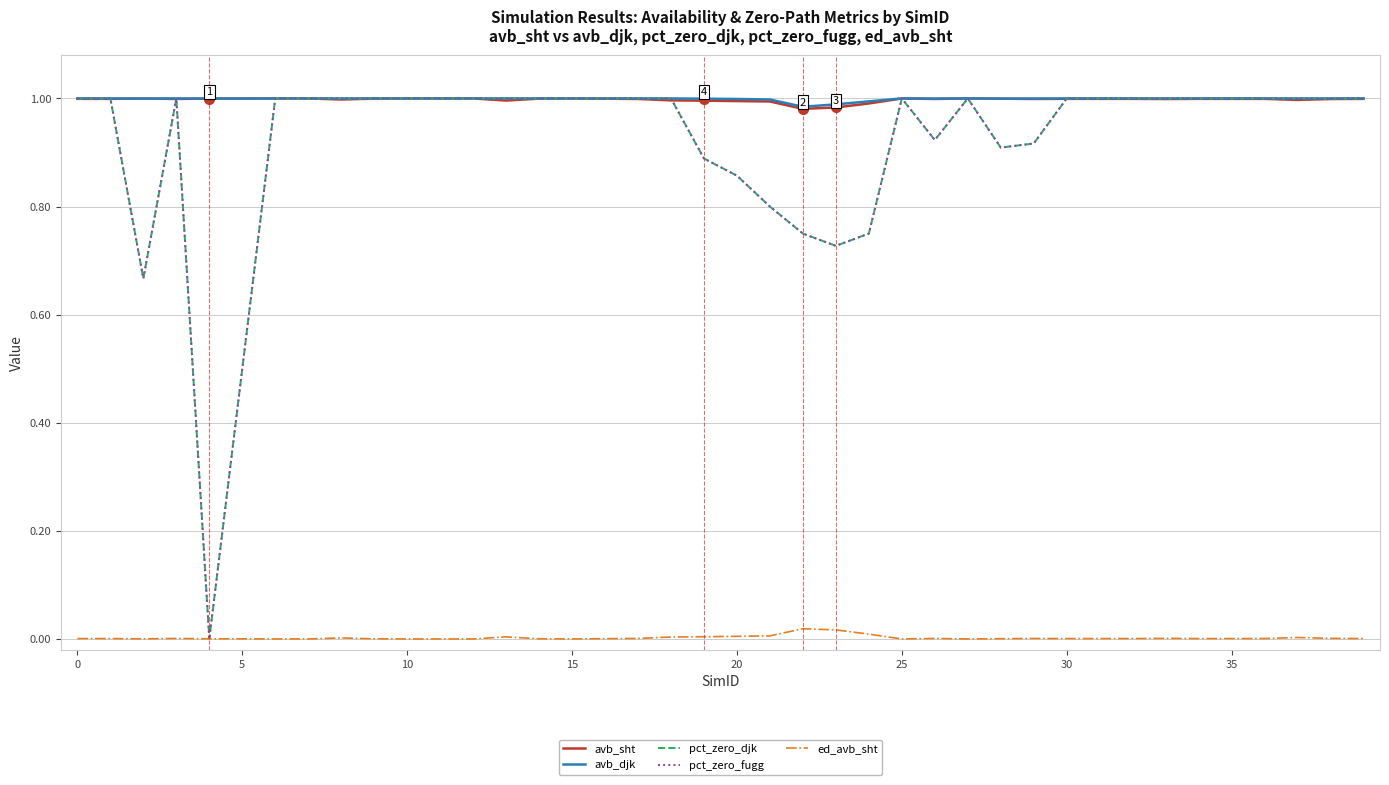

Does the chart display data point markers on the line(s)?

No